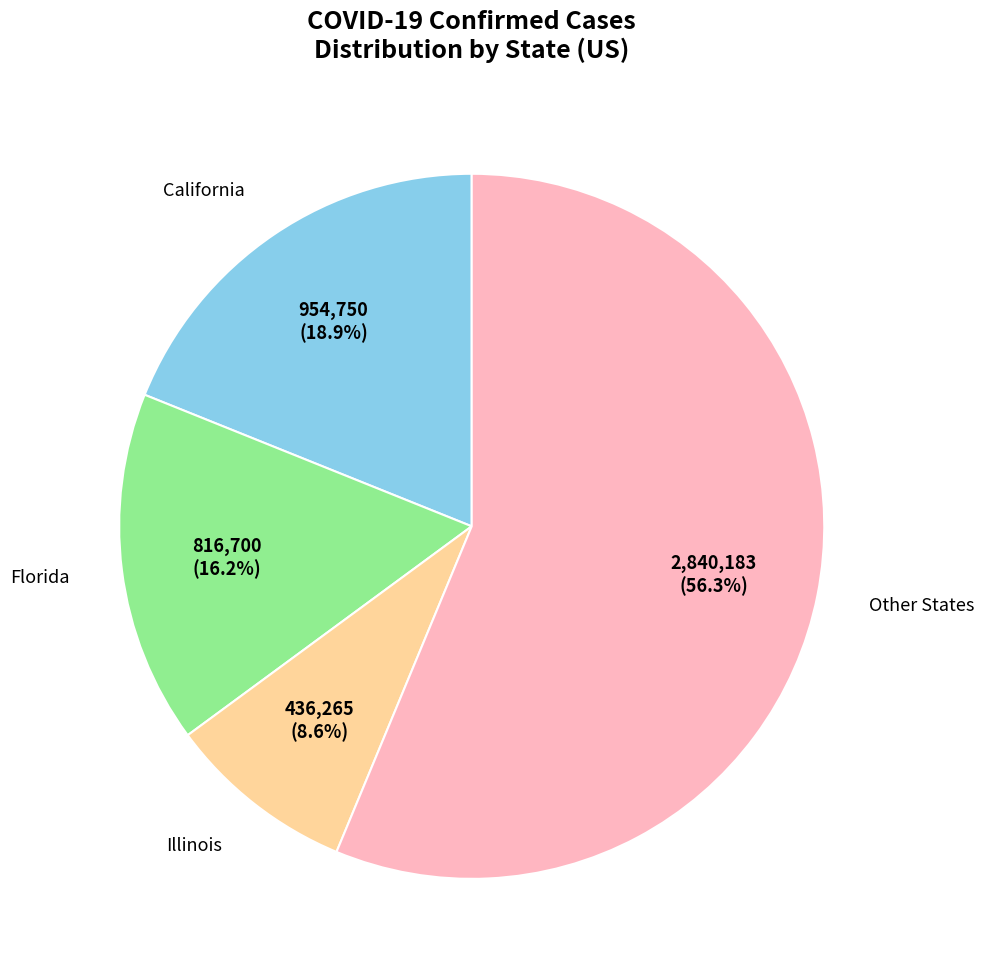

Is there a majority slice in this chart?

Yes